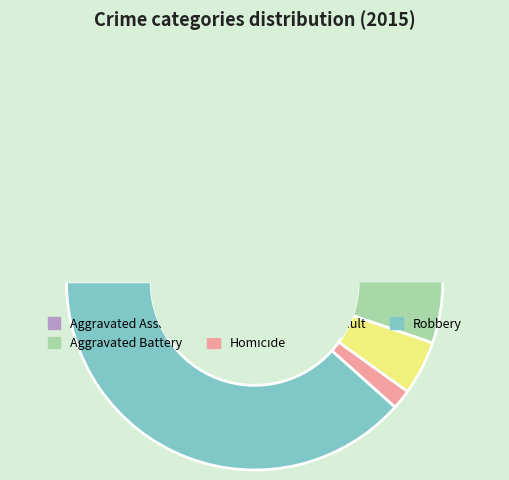

What is the change in value from Homicide to Robbery?

+87